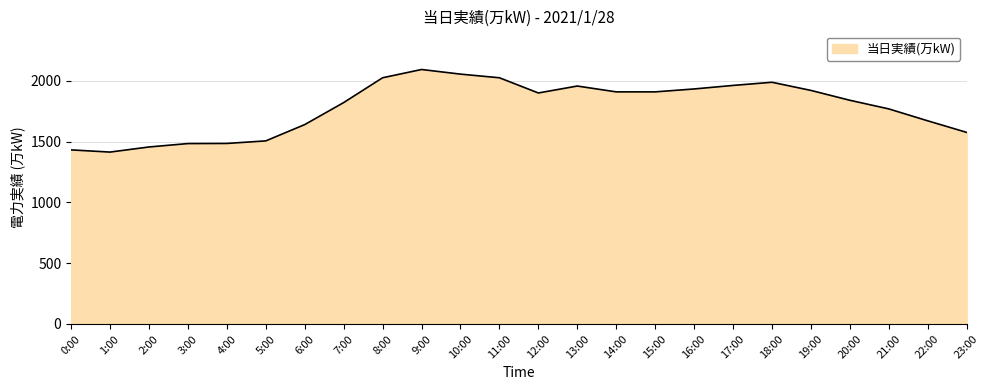

What is the minimum value shown in the chart?

1413